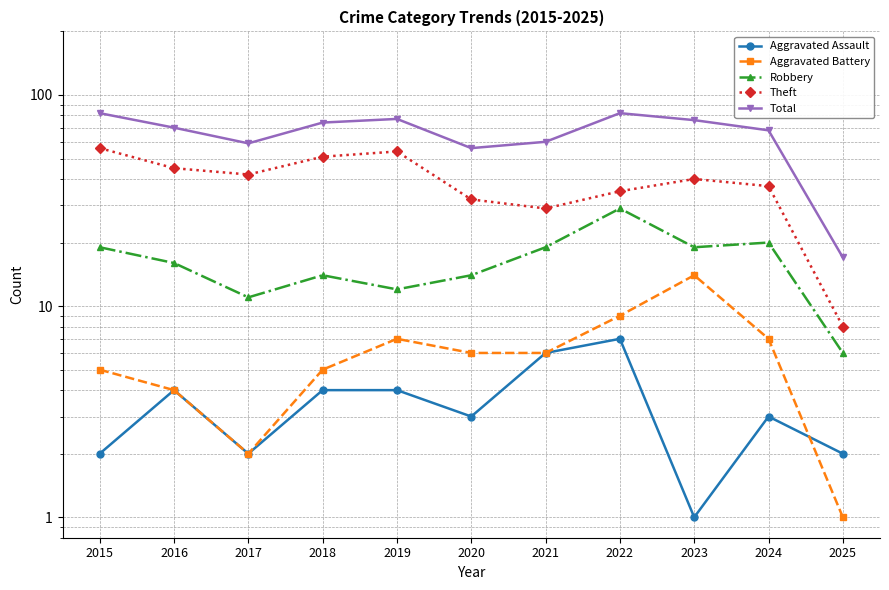

True or false: Aggravated Assault and Aggravated Battery intersect in this chart.

True